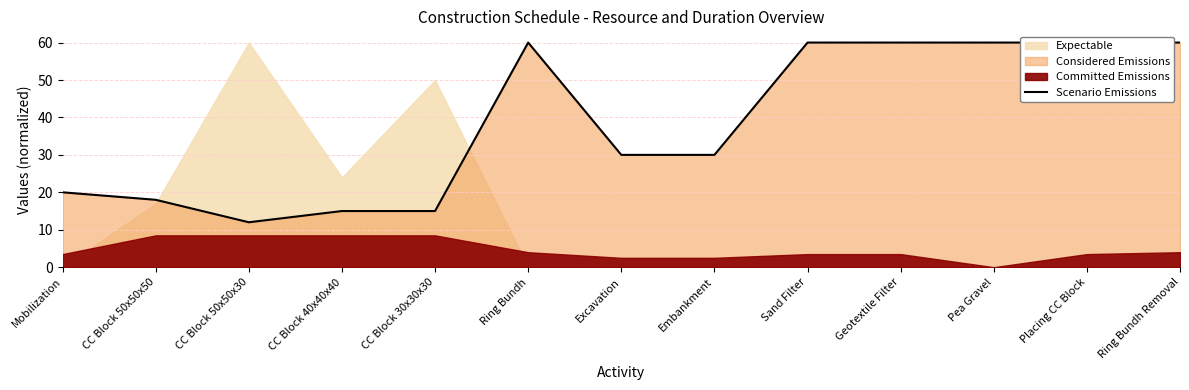

List the labels in order of value, smallest first.

CC Block 50x50x30, CC Block 40x40x40, CC Block 30x30x30, CC Block 50x50x50, Mobilization, Excavation, Embankment, Ring Bundh, Sand Filter, Geotextile Filter, Pea Gravel, Placing CC Block, Ring Bundh Removal